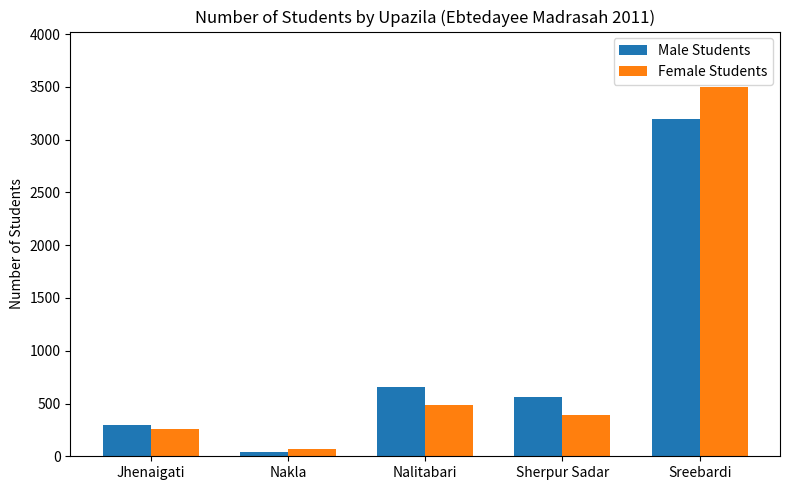

At how many categories does at least one series exceed 2127?

1